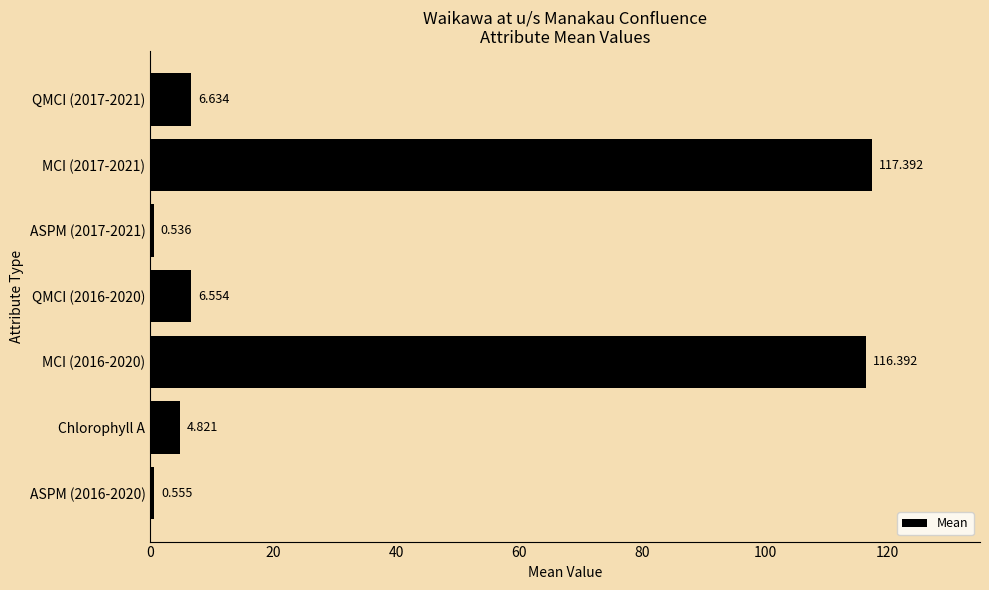

What is the difference between the maximum and minimum values?

116.9